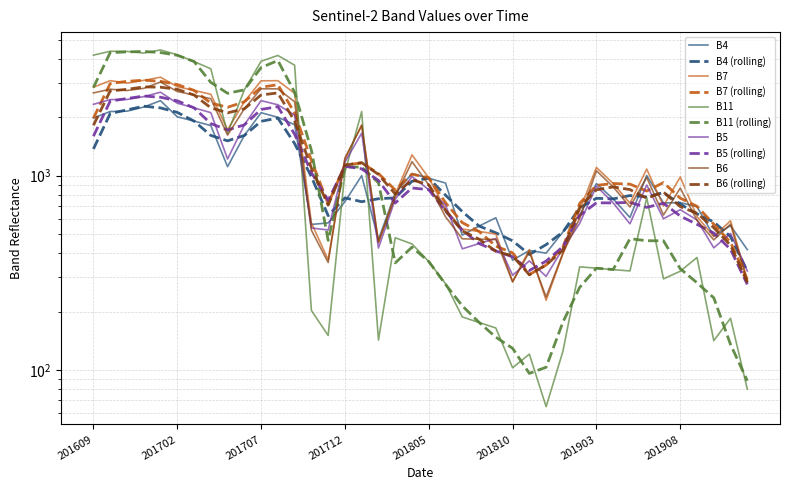

Which series has the widest spread of values?

B11